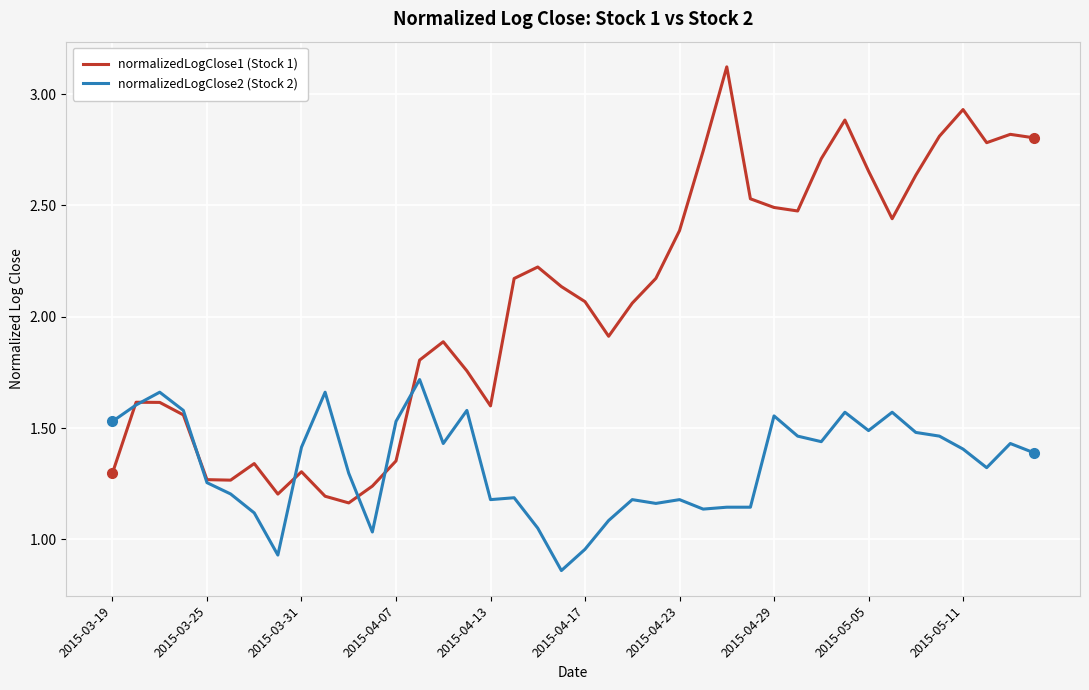

What is the maximum value for normalizedLogClose1 (Stock 1)?

3.1